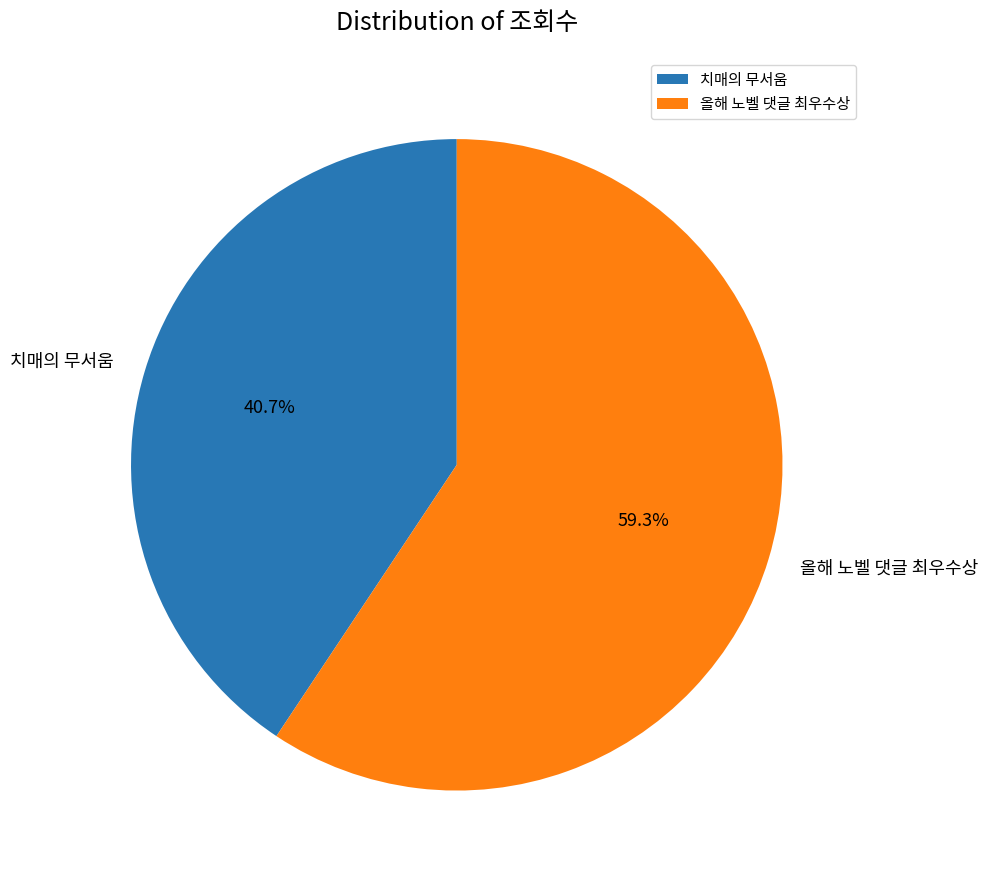

How many slices are in this pie chart?

2